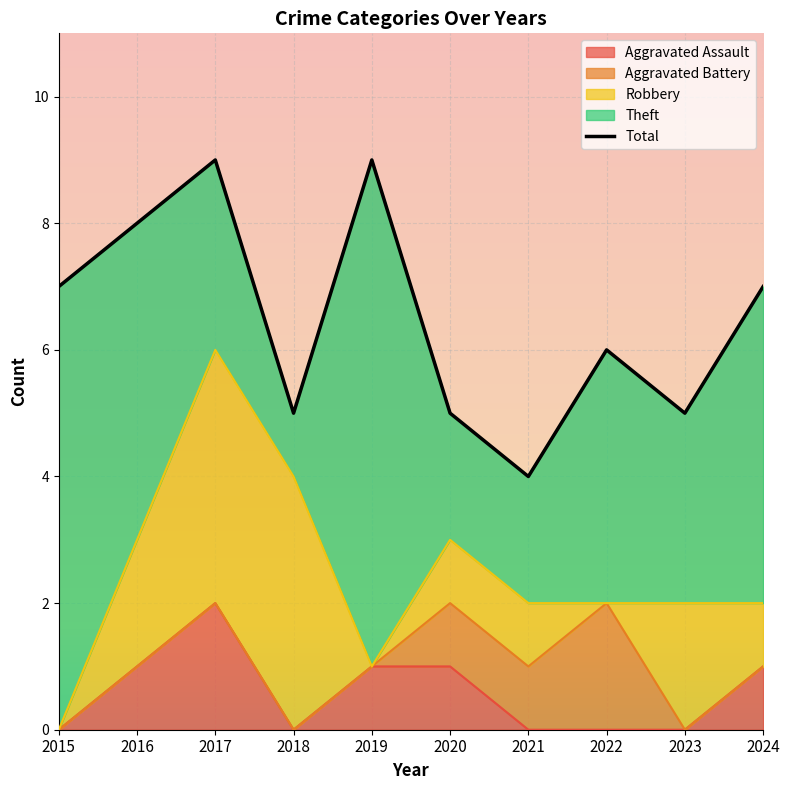

Approximately how many times larger is the value at 2020 compared to 2024?

0.7